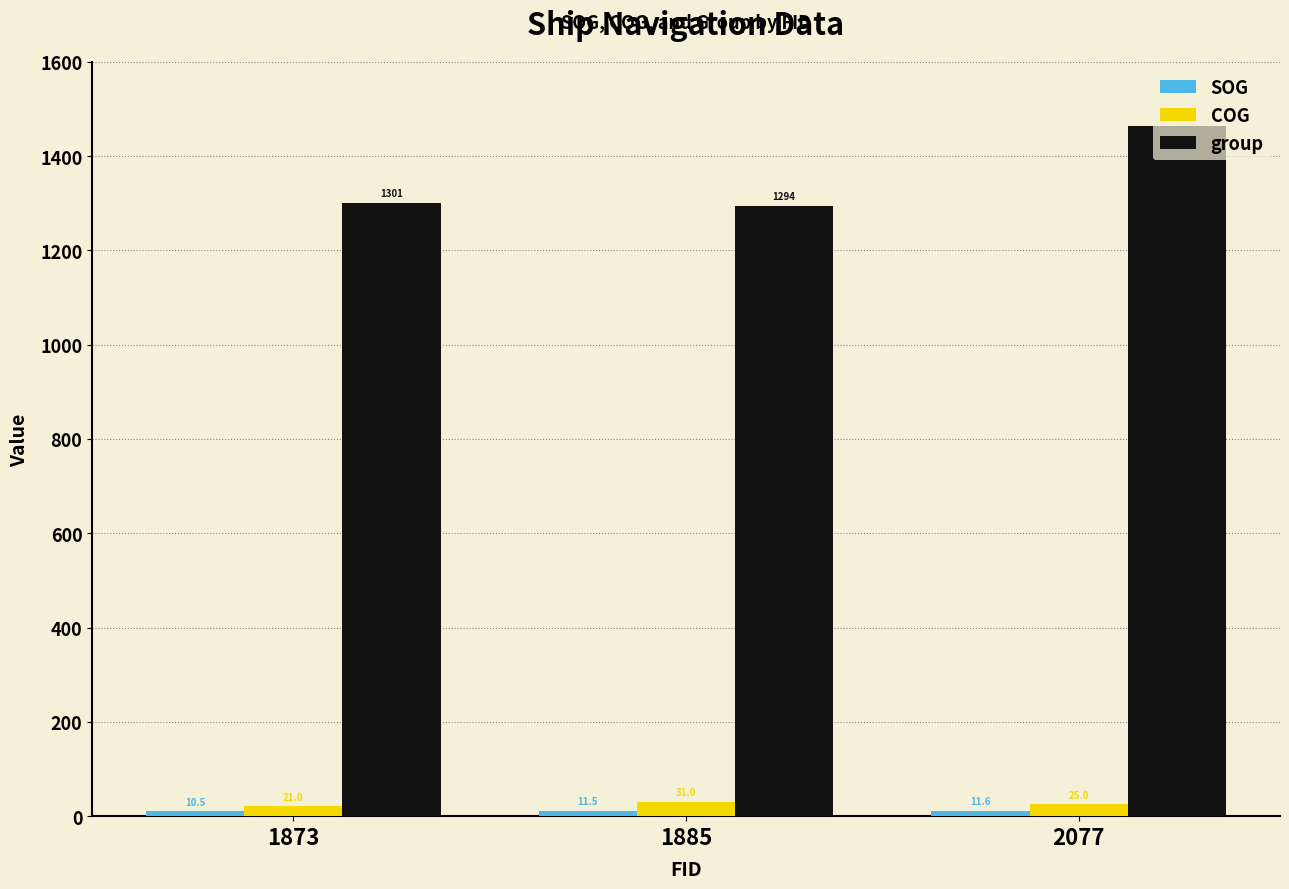

The value of group at 1885 is 1906.0. True or false?

False